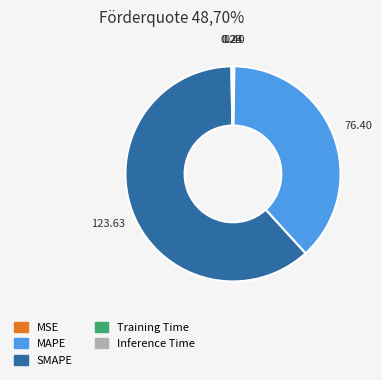

Does SMAPE account for over 50% of the chart?

Yes